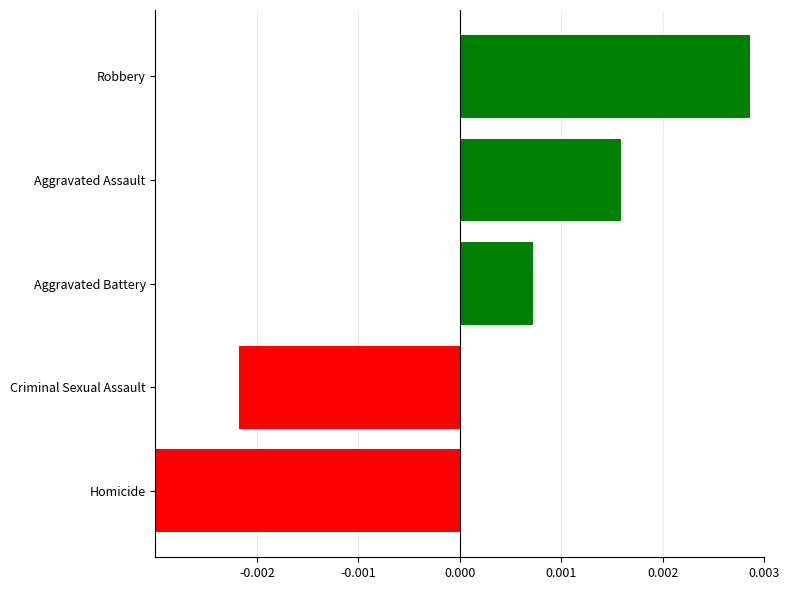

Which label corresponds to the smallest value in the chart?

Homicide